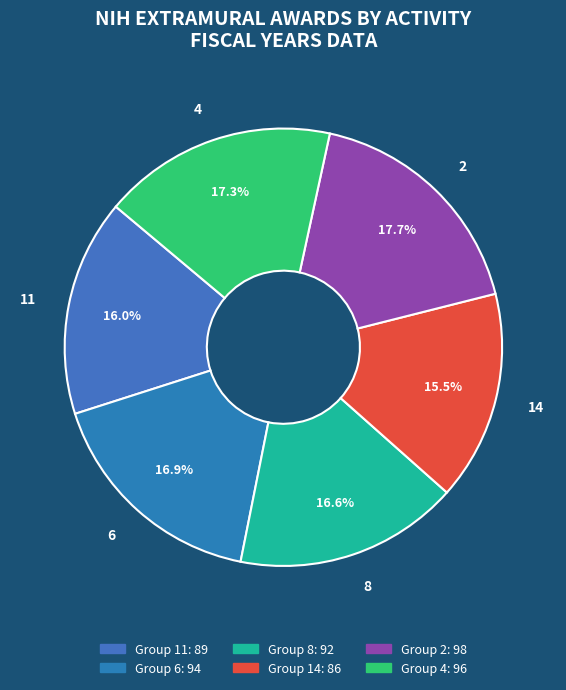

To the nearest percent, what is the combined percentage of 8 and 4?

34%